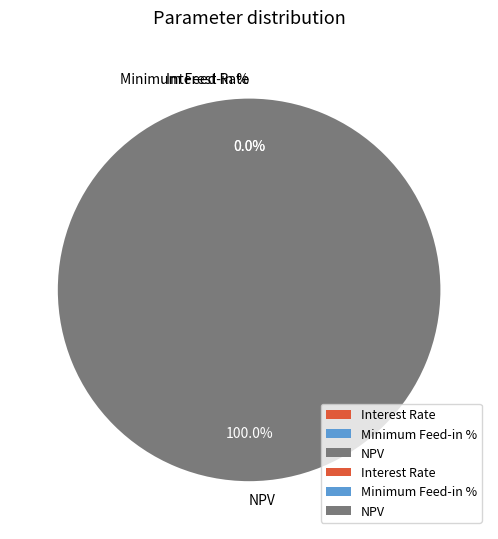

How many segments does this pie chart have?

3